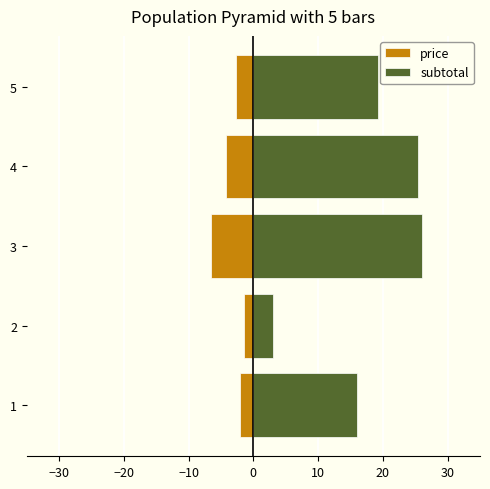

What are all the series names shown in the legend?

price, subtotal